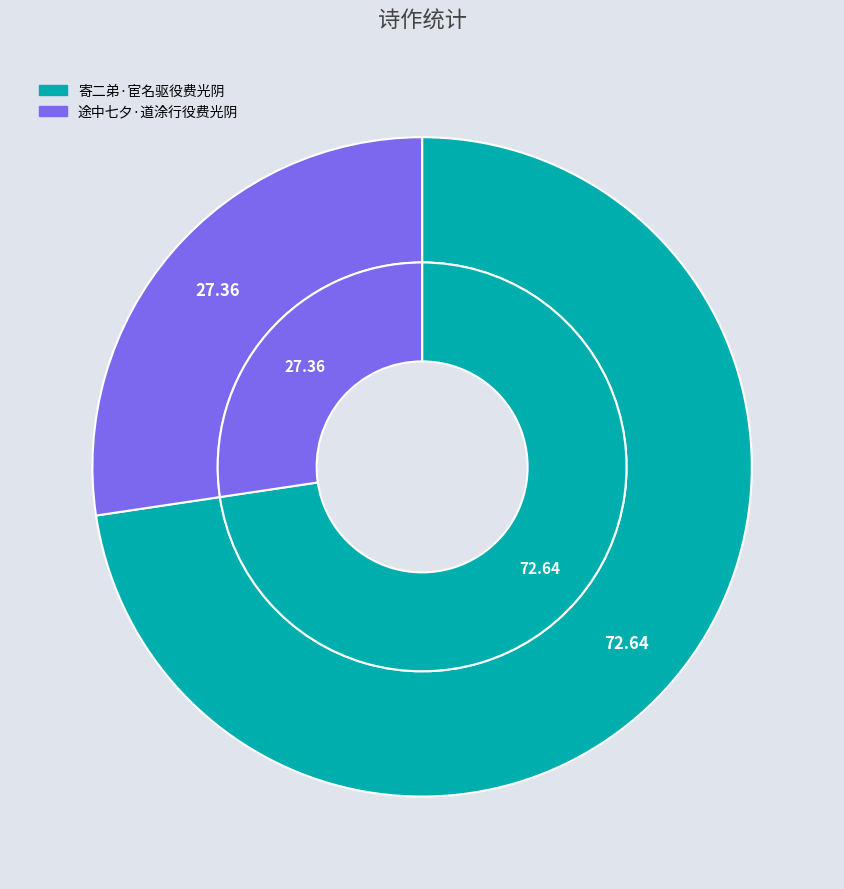

What percentage is NOT represented by 寄二弟·宦名驱役费光阴?

27.4%